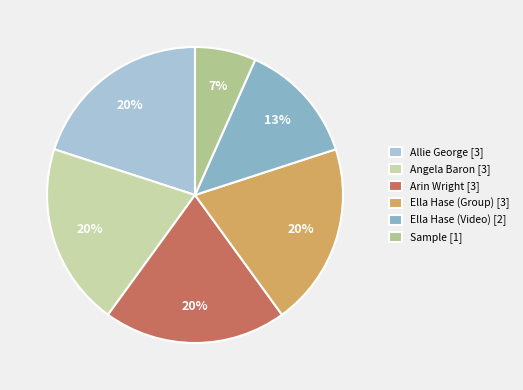

To the nearest percent, what is the average slice percentage?

17%